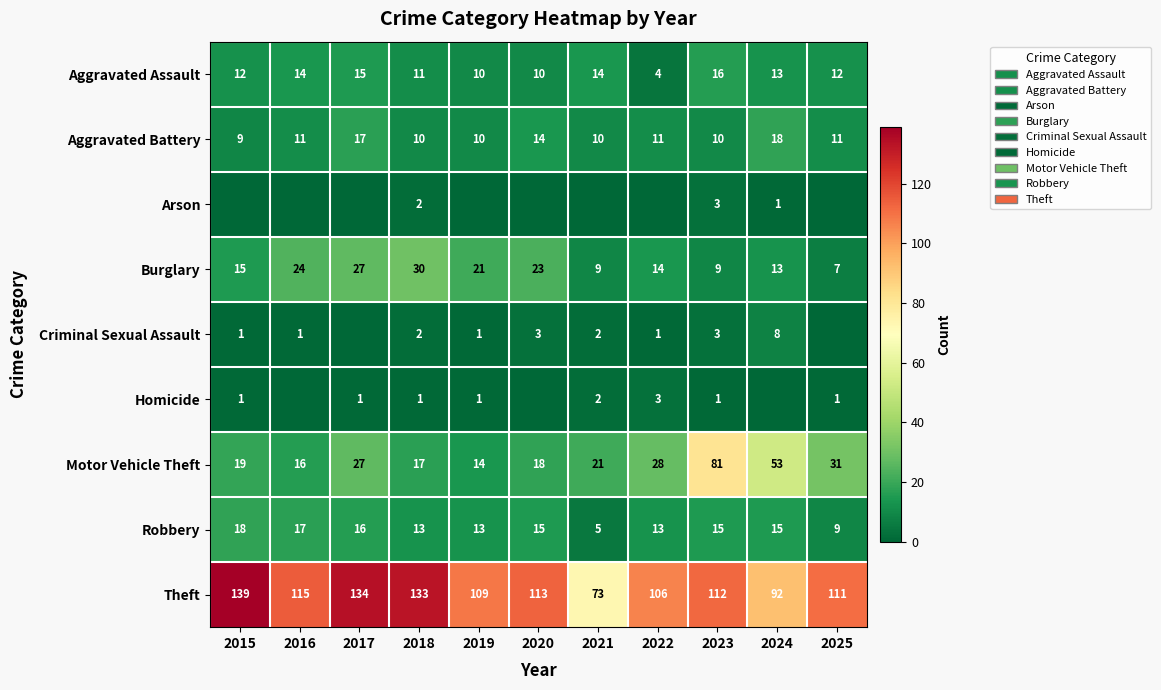

What is the sum of all Aggravated Battery values?

131